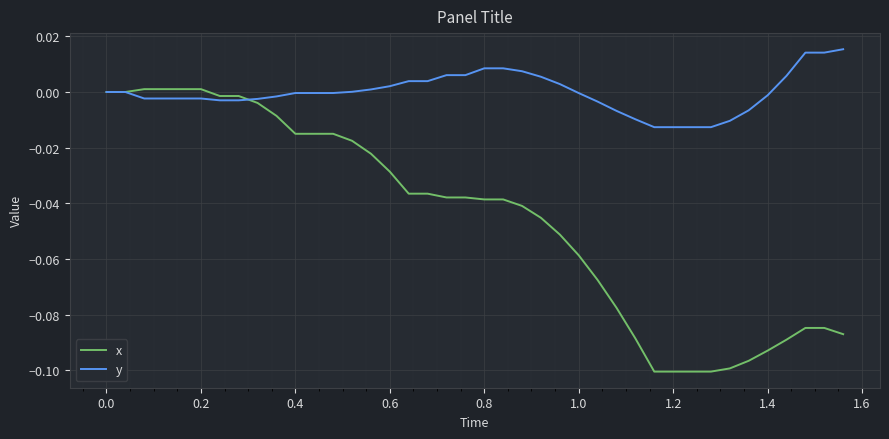

Is this an area chart (filled region under the line)?

No